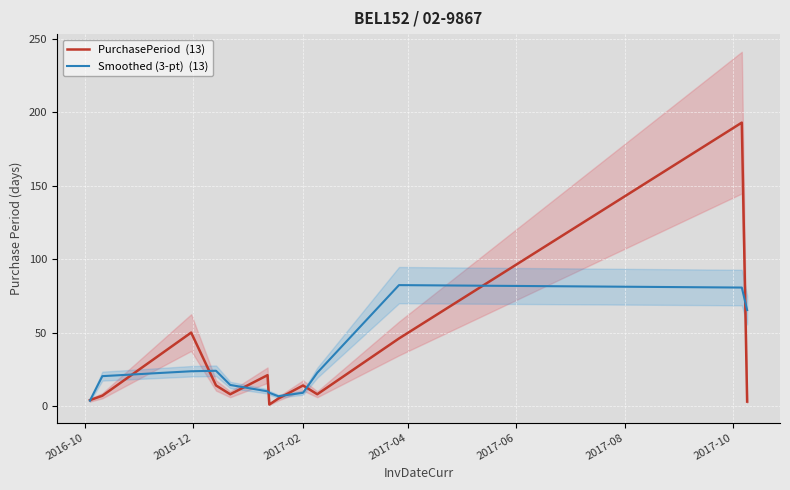

What is the minimum value shown in the chart?

1.0